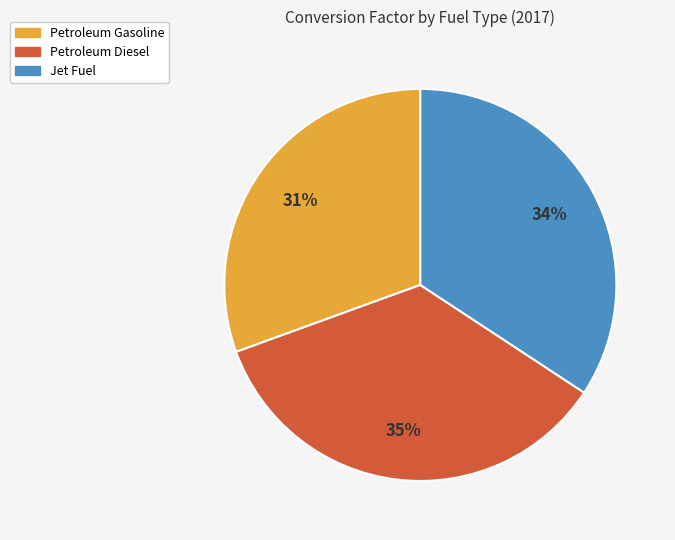

Does any single category account for the majority?

No